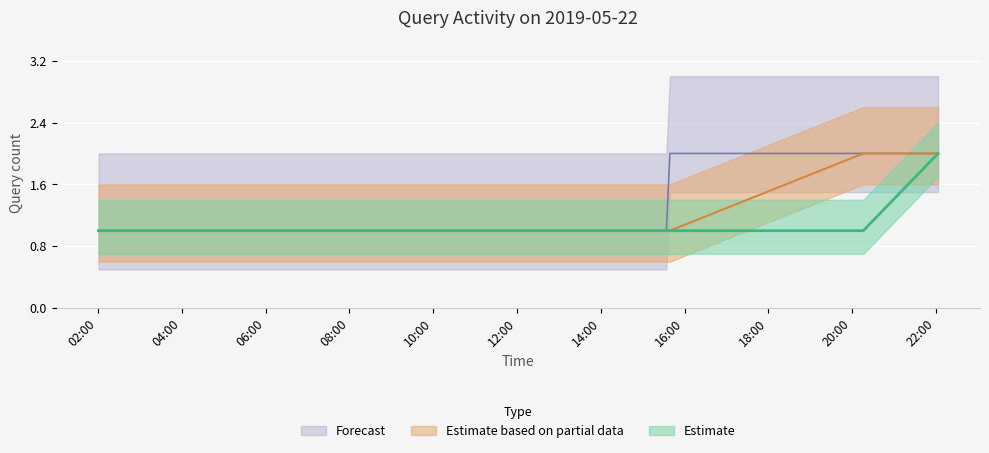

How many lines are shown in the chart?

3